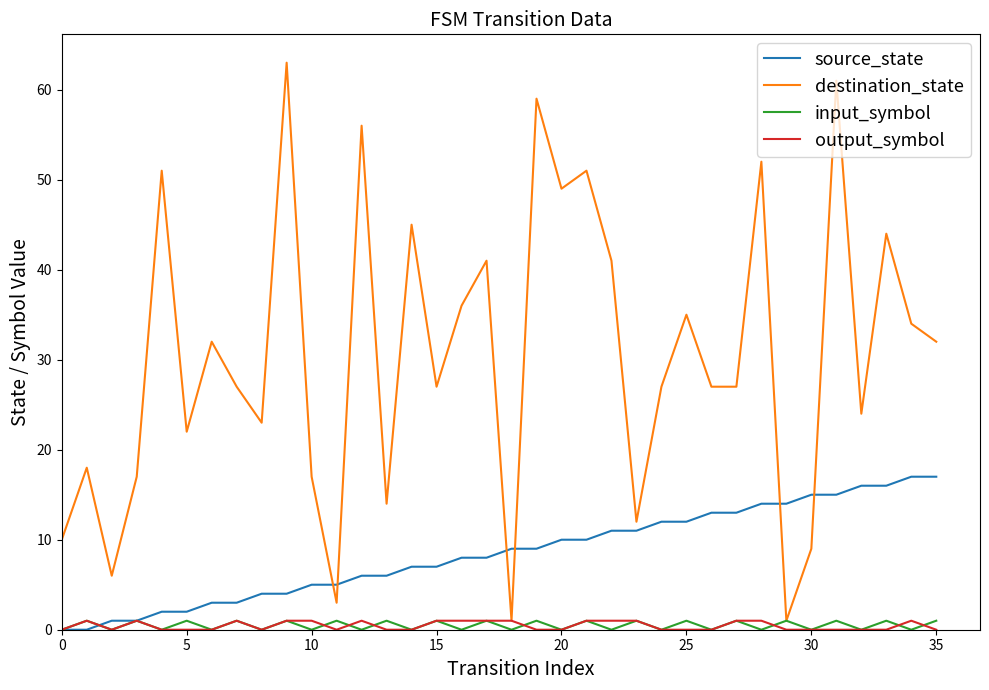

What is the maximum value shown in the chart?

63